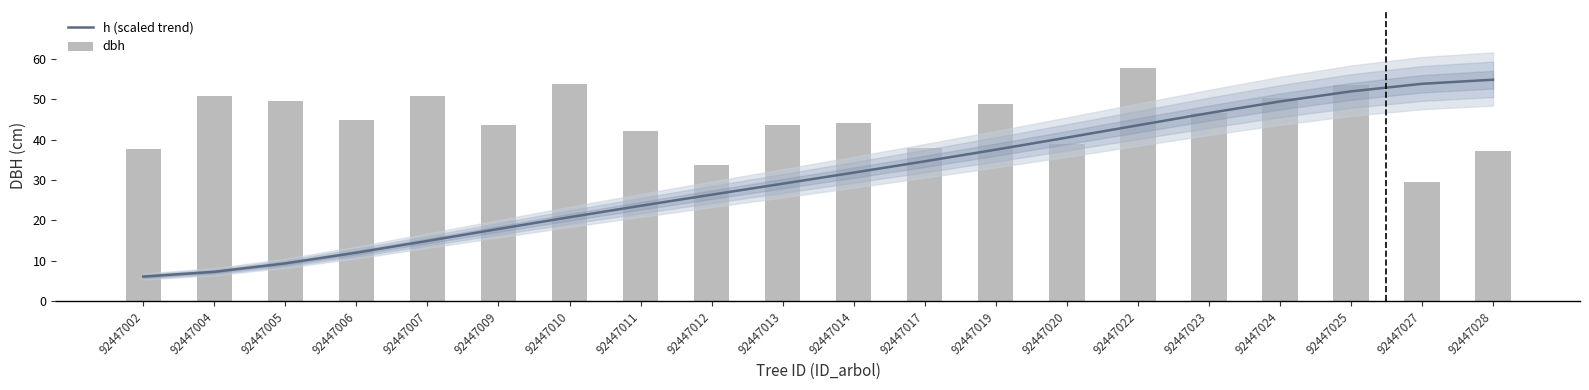

List the series in order of their overall mean, highest first.

dbh, h (scaled trend)